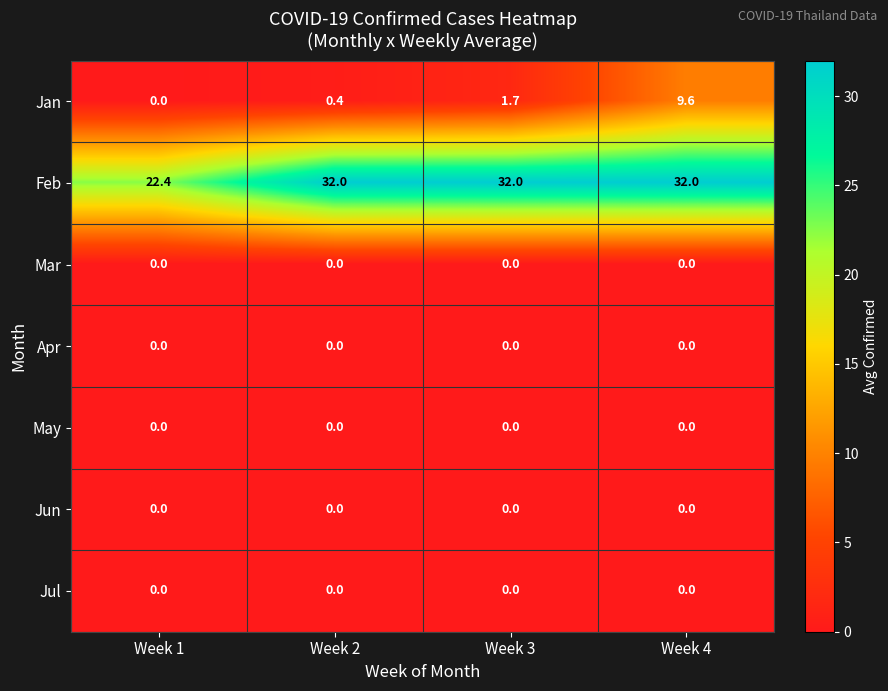

Reading right to left, list all the values displayed in this chart.

Jan: Week 4=9.6	Week 3=1.7	Week 2=0.4	Week 1=0.0
Feb: Week 4=32.0	Week 3=32.0	Week 2=32.0	Week 1=22.4
Mar: Week 4=0.0	Week 3=0.0	Week 2=0.0	Week 1=0.0
Apr: Week 4=0.0	Week 3=0.0	Week 2=0.0	Week 1=0.0
May: Week 4=0.0	Week 3=0.0	Week 2=0.0	Week 1=0.0
Jun: Week 4=0.0	Week 3=0.0	Week 2=0.0	Week 1=0.0
Jul: Week 4=0.0	Week 3=0.0	Week 2=0.0	Week 1=0.0